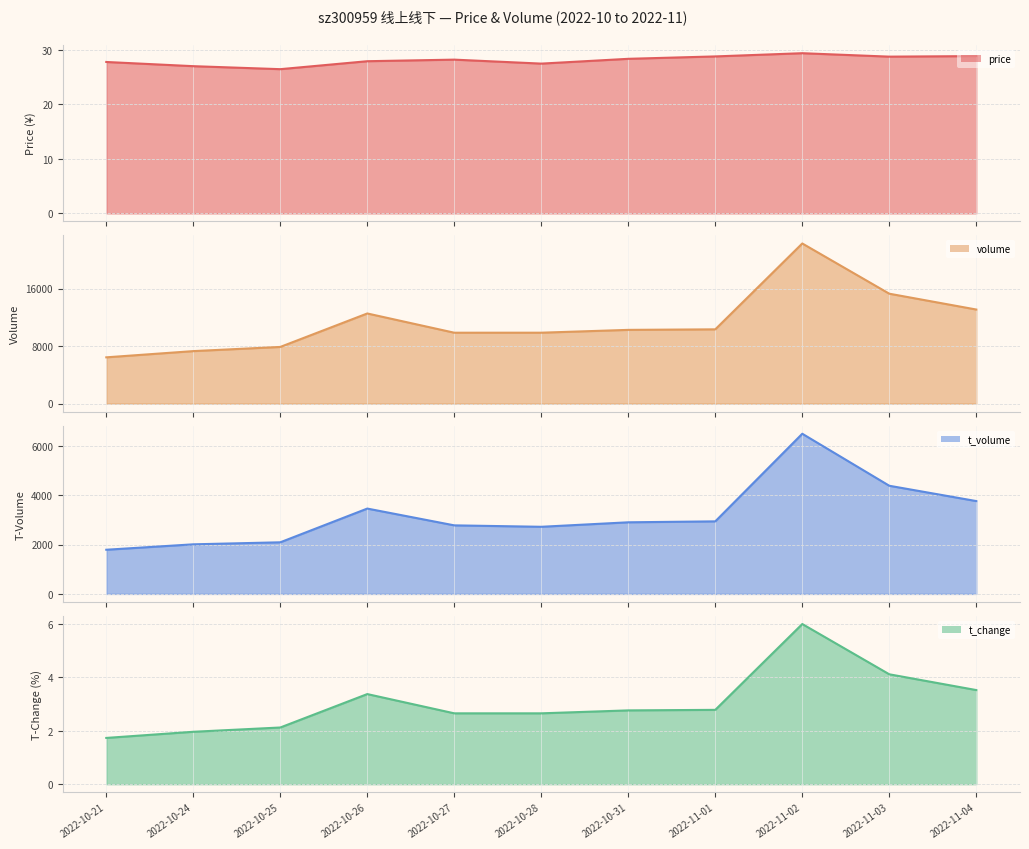

What position from the left is 2022-11-02?

9